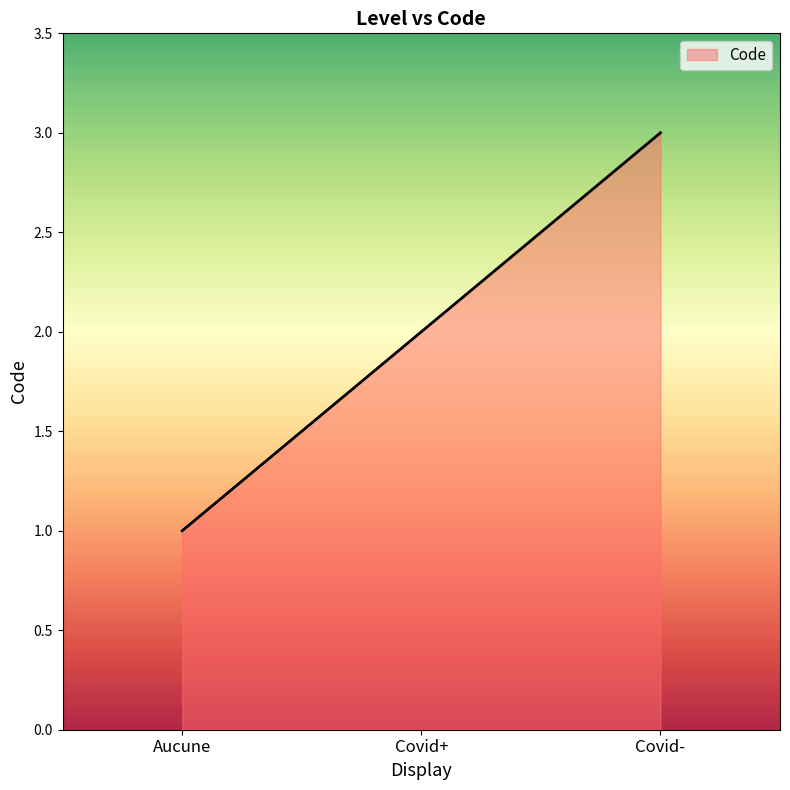

The chart shows a value of 3 at Covid-. True or false?

True